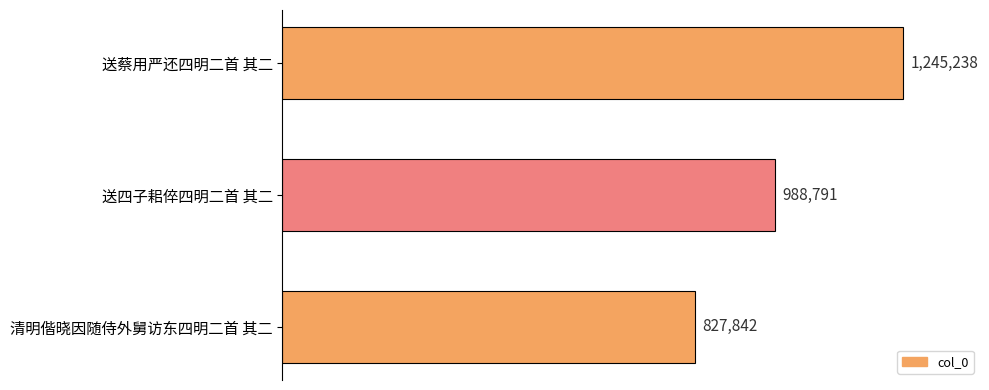

Does the chart contain any negative values?

No